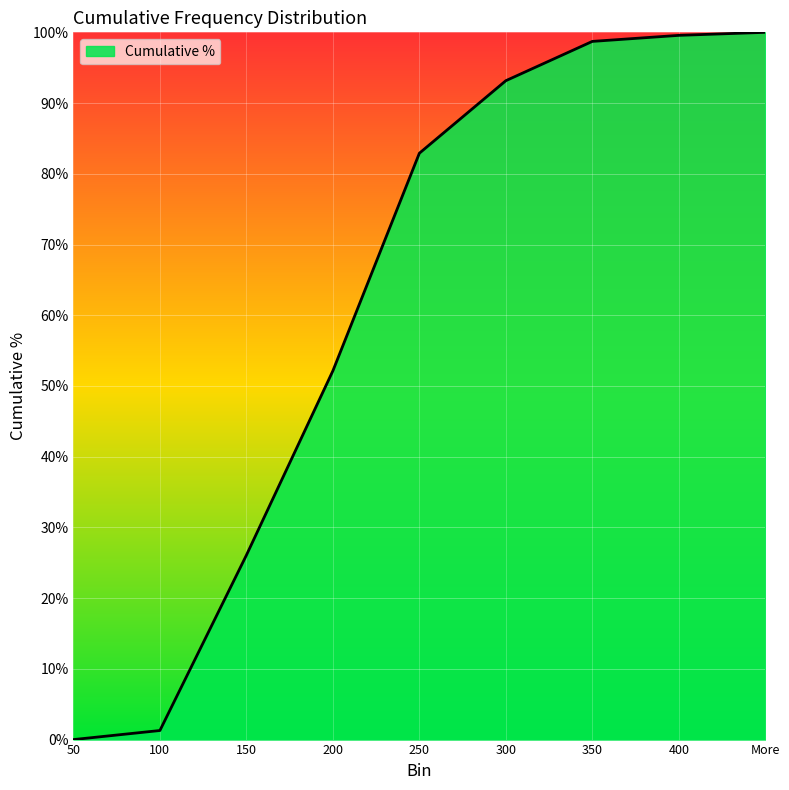

What is the maximum value shown in the chart?

100.0